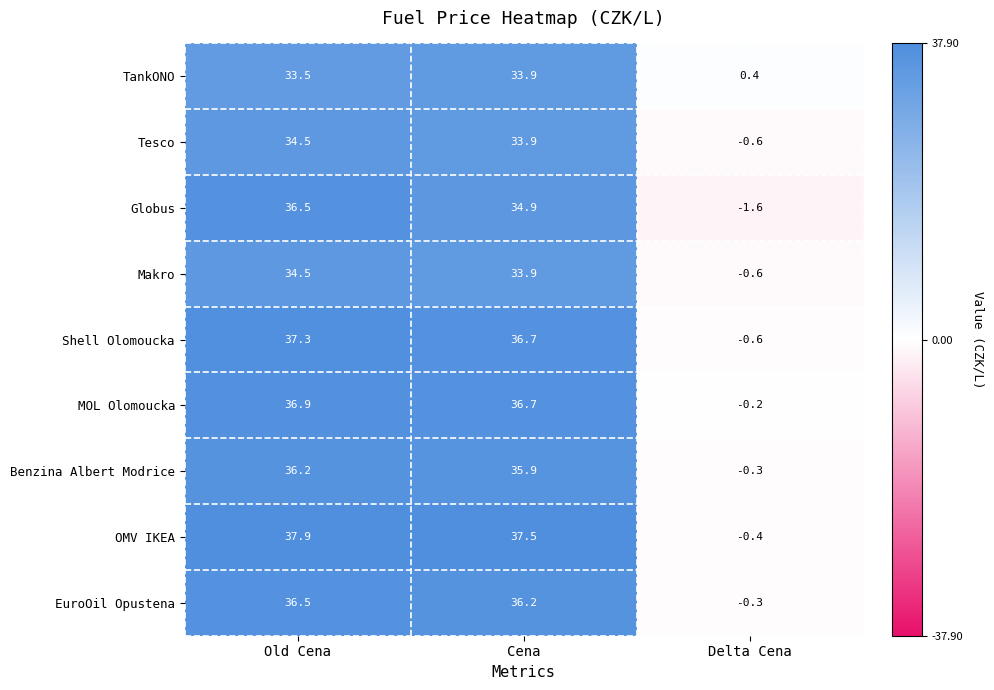

What is the maximum value shown in the chart?

37.9